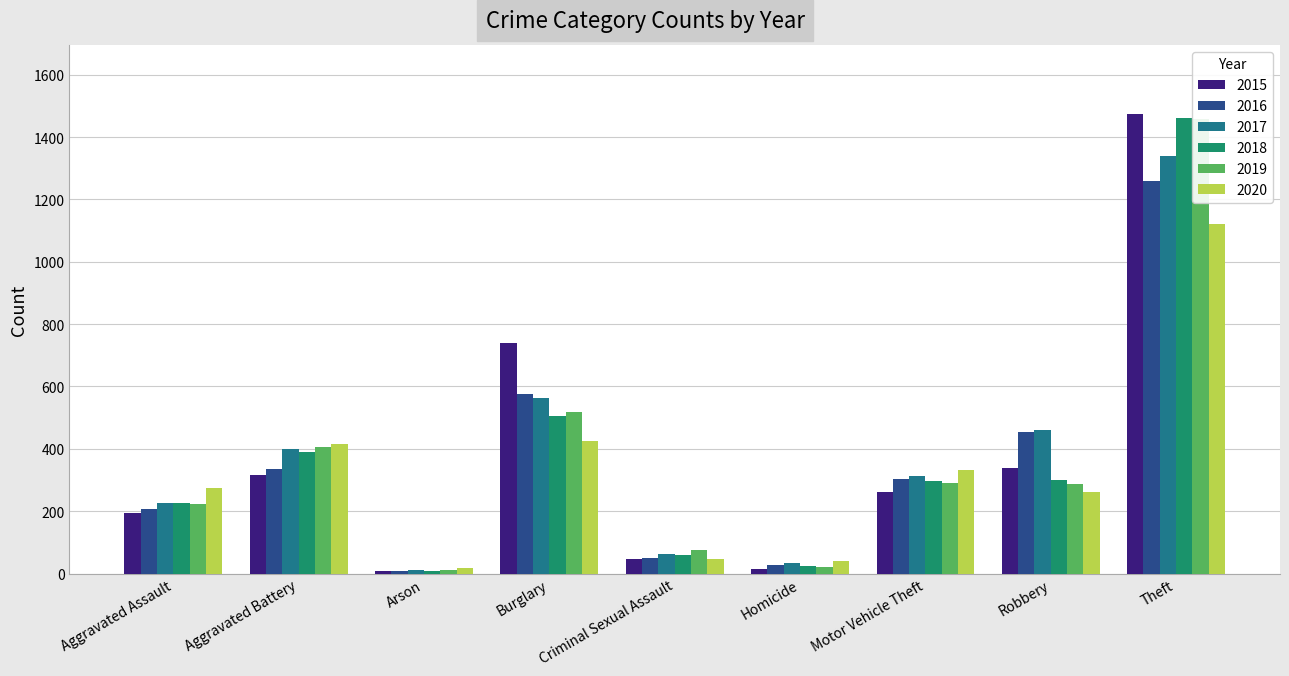

True or false: 2020 has a value of 17 at Arson.

True